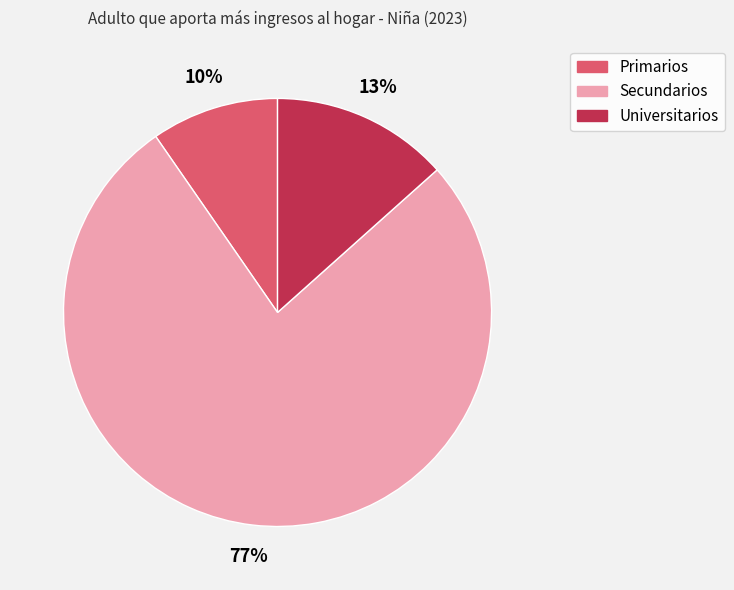

To the nearest percent, what is the combined percentage of Primarios and Universitarios?

23%